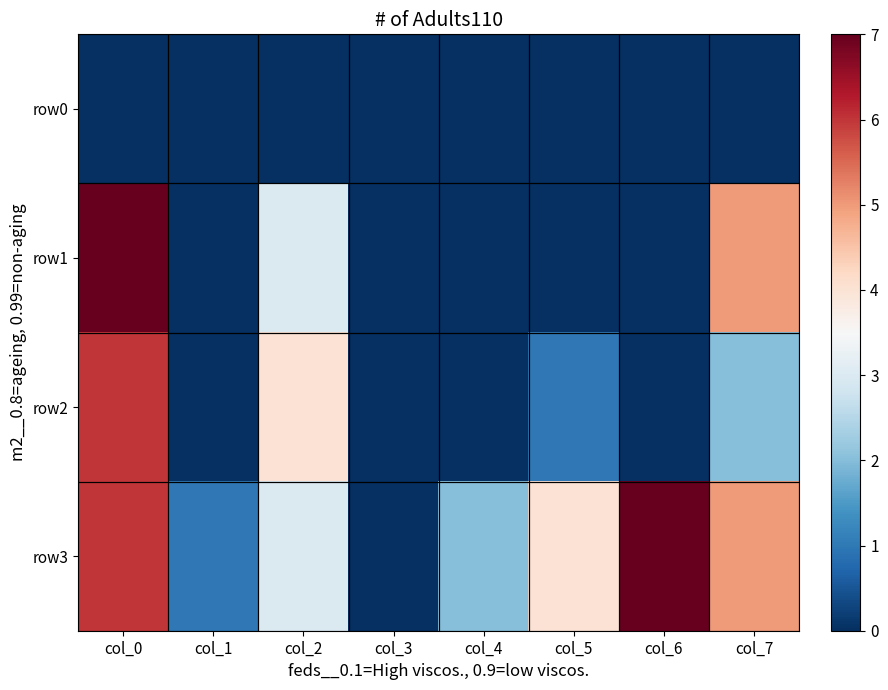

At col_3, list the series in order from smallest to largest.

row0, row1, row2, row3